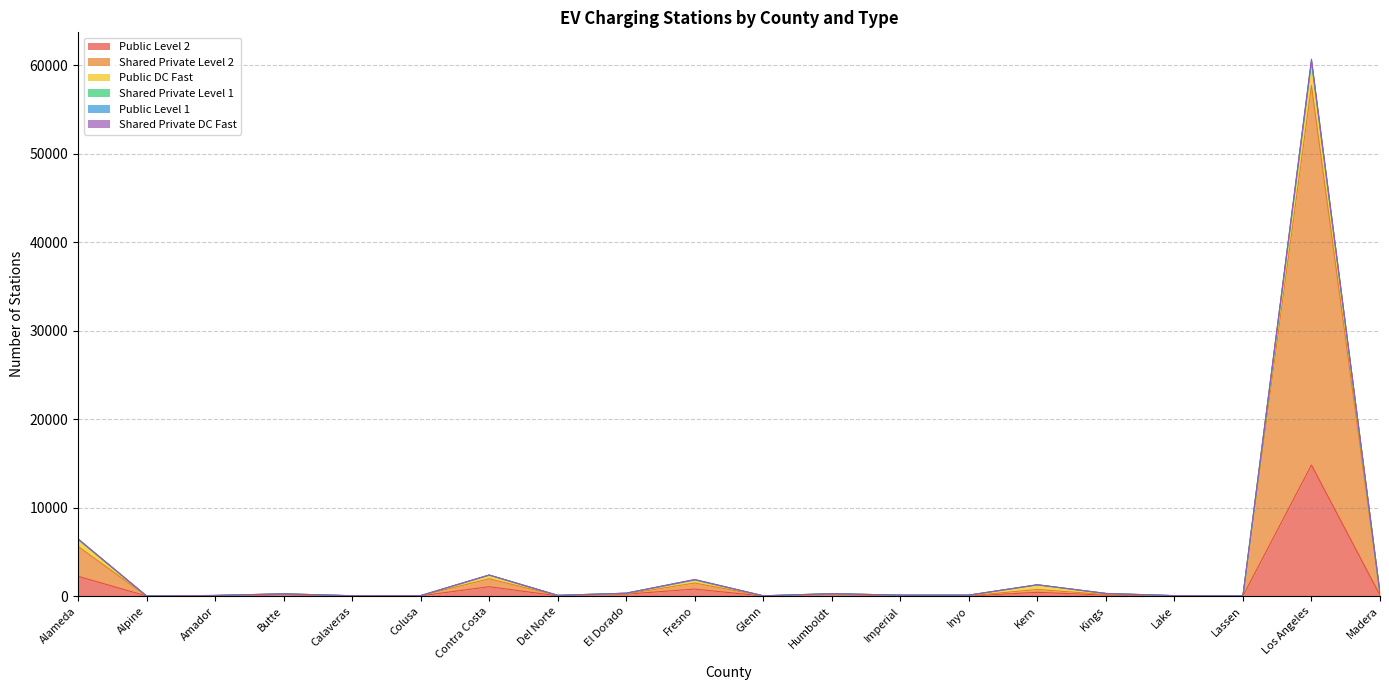

What is the spread (max minus min) of values at Imperial?

79